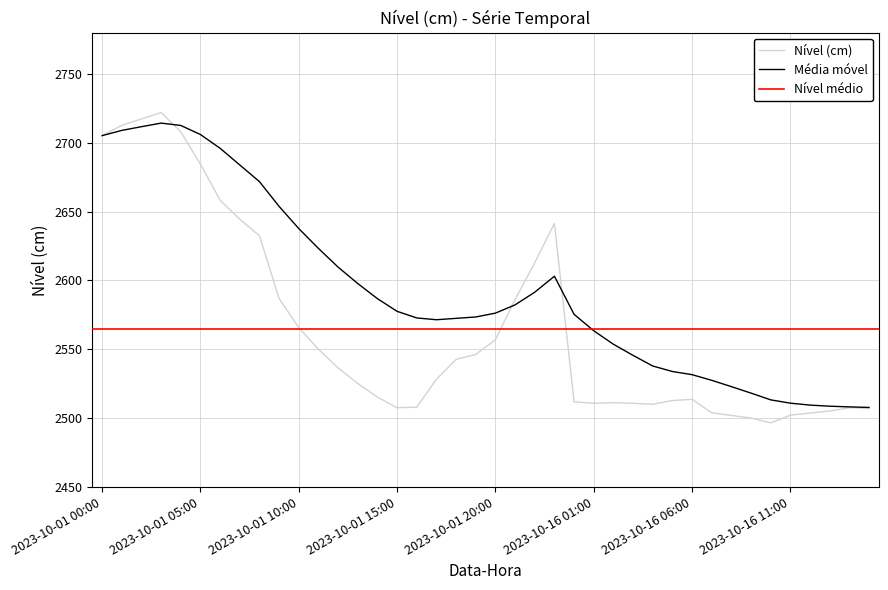

Reading left to right, transcribe all the data shown in this chart.

Nível (cm): 2023-10-01 00:00=2705.2	2023-10-01 01:00=2712.7	2023-10-01 02:00=2717.3	2023-10-01 03:00=2722.0	2023-10-01 04:00=2708.0	2023-10-01 05:00=2684.5	2023-10-01 06:00=2658.3	2023-10-01 07:00=2644.5	2023-10-01 08:00=2632.5	2023-10-01 09:00=2586.9	2023-10-01 10:00=2565.8	2023-10-01 11:00=2550.0	2023-10-01 12:00=2536.5	2023-10-01 13:00=2525.2	2023-10-01 14:00=2515.3	2023-10-01 15:00=2507.6	2023-10-01 16:00=2508.0	2023-10-01 17:00=2528.3	2023-10-01 18:00=2542.7	2023-10-01 19:00=2546.3	2023-10-01 20:00=2557.0	2023-10-01 21:00=2586.2	2023-10-01 22:00=2612.9	2023-10-01 23:00=2641.4	2023-10-16 00:00=2511.9	2023-10-16 01:00=2510.8	2023-10-16 02:00=2511.3	2023-10-16 03:00=2510.8	2023-10-16 04:00=2510.1	2023-10-16 05:00=2512.8	2023-10-16 06:00=2513.7	2023-10-16 07:00=2503.9	2023-10-16 08:00=2502.0	2023-10-16 09:00=2500.1	2023-10-16 10:00=2496.6	2023-10-16 11:00=2502.2	2023-10-16 12:00=2503.7	2023-10-16 13:00=2505.2	2023-10-16 14:00=2507.6	2023-10-16 15:00=2507.0
Média móvel: 2023-10-01 00:00=2705.2	2023-10-01 01:00=2709.0	2023-10-01 02:00=2711.7	2023-10-01 03:00=2714.3	2023-10-01 04:00=2712.6	2023-10-01 05:00=2706.0	2023-10-01 06:00=2696.0	2023-10-01 07:00=2683.9	2023-10-01 08:00=2671.8	2023-10-01 09:00=2653.8	2023-10-01 10:00=2637.7	2023-10-01 11:00=2623.3	2023-10-01 12:00=2609.7	2023-10-01 13:00=2597.8	2023-10-01 14:00=2586.8	2023-10-01 15:00=2577.6	2023-10-01 16:00=2572.8	2023-10-01 17:00=2571.5	2023-10-01 18:00=2572.5	2023-10-01 19:00=2573.5	2023-10-01 20:00=2576.3	2023-10-01 21:00=2582.3	2023-10-01 22:00=2591.5	2023-10-01 23:00=2603.1	2023-10-16 00:00=2575.4	2023-10-16 01:00=2563.5	2023-10-16 02:00=2553.7	2023-10-16 03:00=2545.6	2023-10-16 04:00=2537.9	2023-10-16 05:00=2533.9	2023-10-16 06:00=2531.6	2023-10-16 07:00=2527.5	2023-10-16 08:00=2522.9	2023-10-16 09:00=2518.2	2023-10-16 10:00=2513.3	2023-10-16 11:00=2510.9	2023-10-16 12:00=2509.5	2023-10-16 13:00=2508.7	2023-10-16 14:00=2508.2	2023-10-16 15:00=2507.8